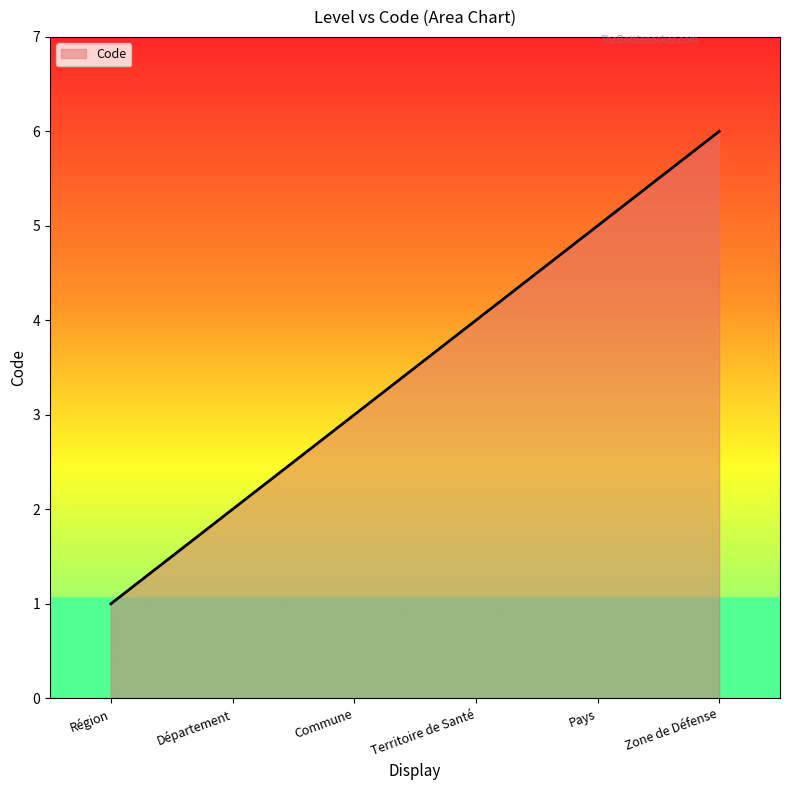

Reading left to right, extract all data points from this chart.

1	2	3	4	5	6